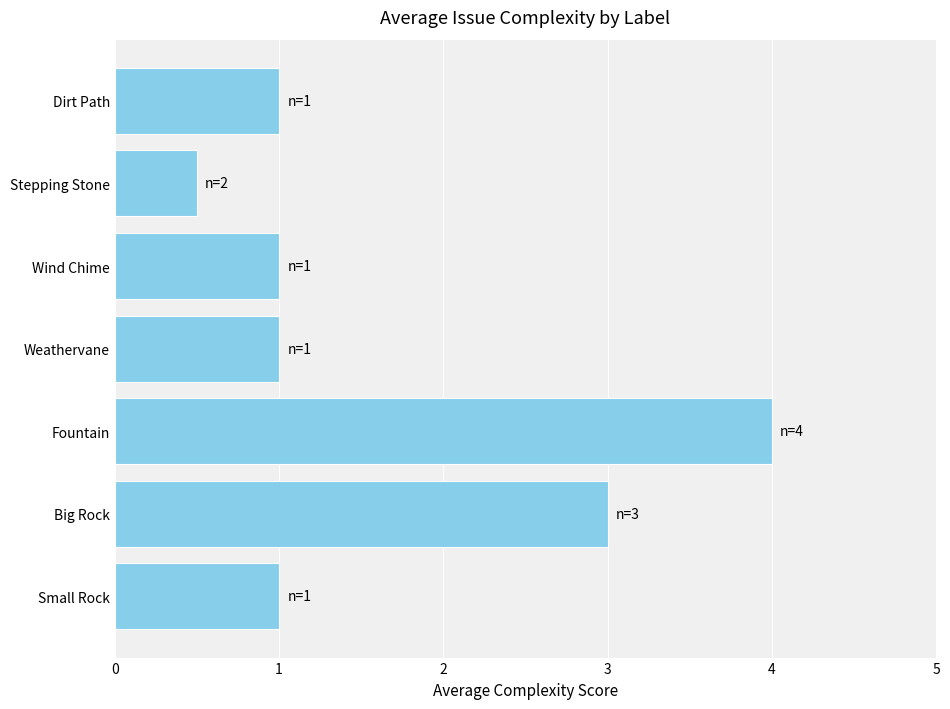

Reading bottom to top, what are all the values shown in this chart?

Small Rock=1.0	Big Rock=3.0	Fountain=4.0	Weathervane=1.0	Wind Chime=1.0	Stepping Stone=0.5	Dirt Path=1.0